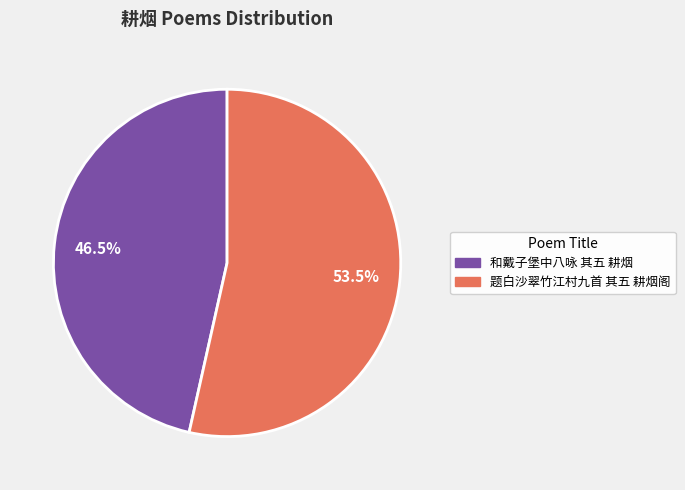

Which has a higher value, 和戴子堡中八咏 其五 耕烟 or 题白沙翠竹江村九首 其五 耕烟阁?

题白沙翠竹江村九首 其五 耕烟阁